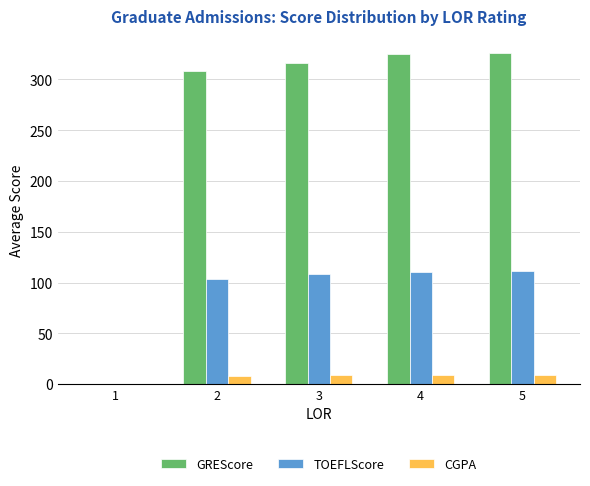

What is the sum of the GREScore values at 1 and 2?

308.5